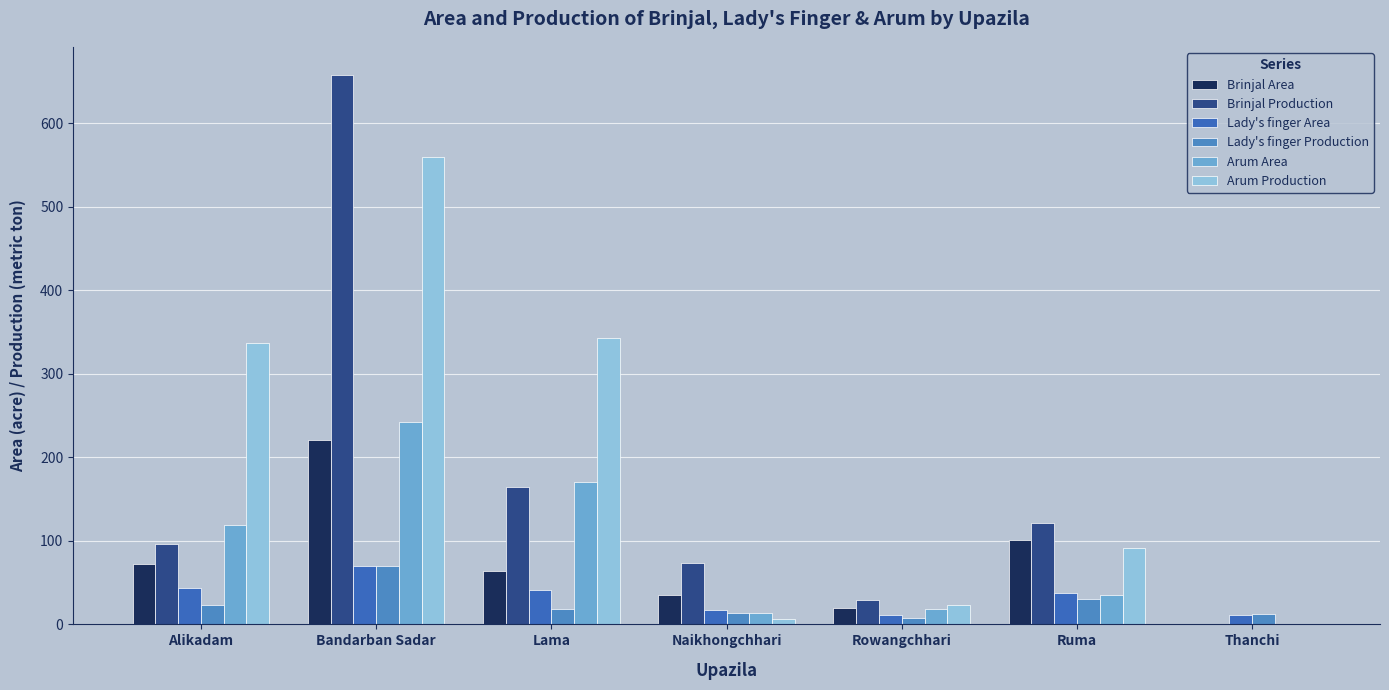

How many distinct data groups are displayed?

6